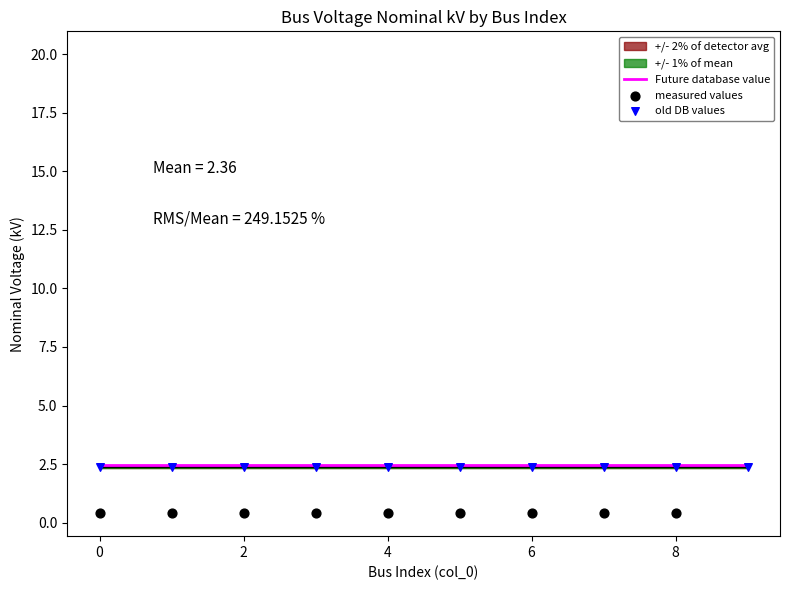

Which series has the widest spread of Y values?

measured values